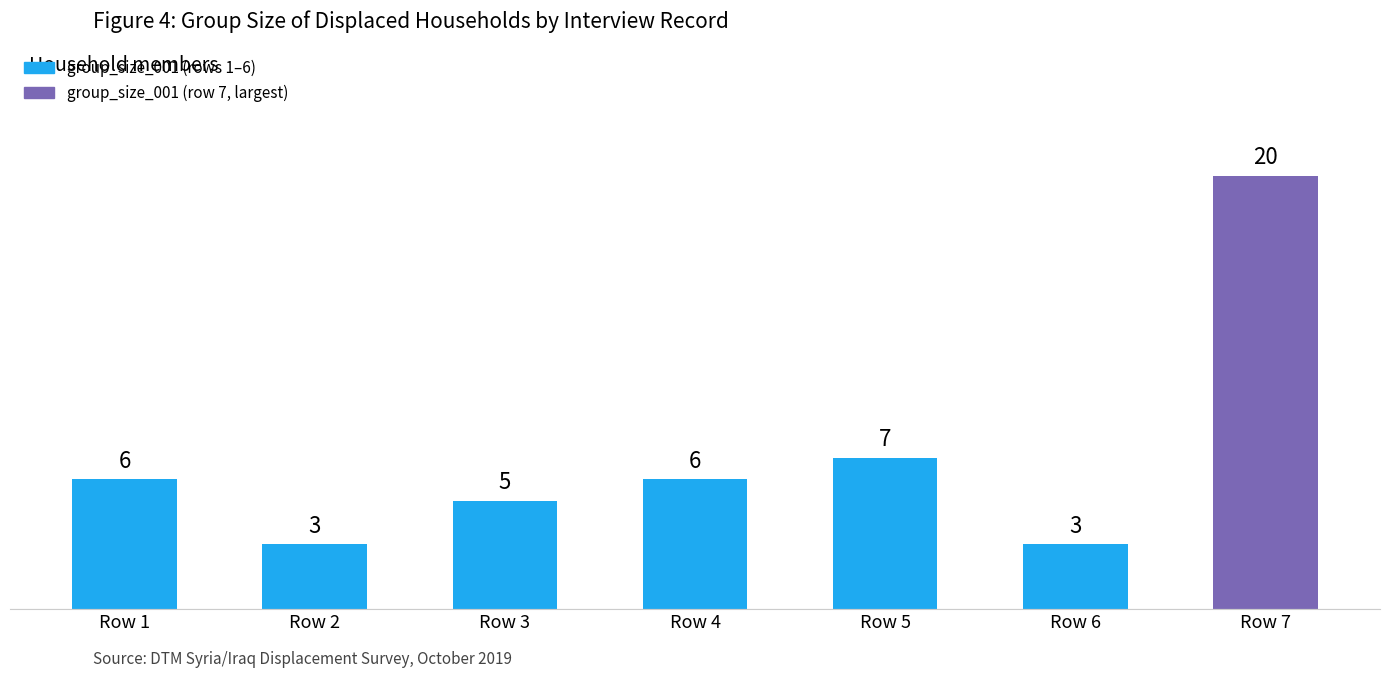

What is the value of the 3rd bar from the left?

5